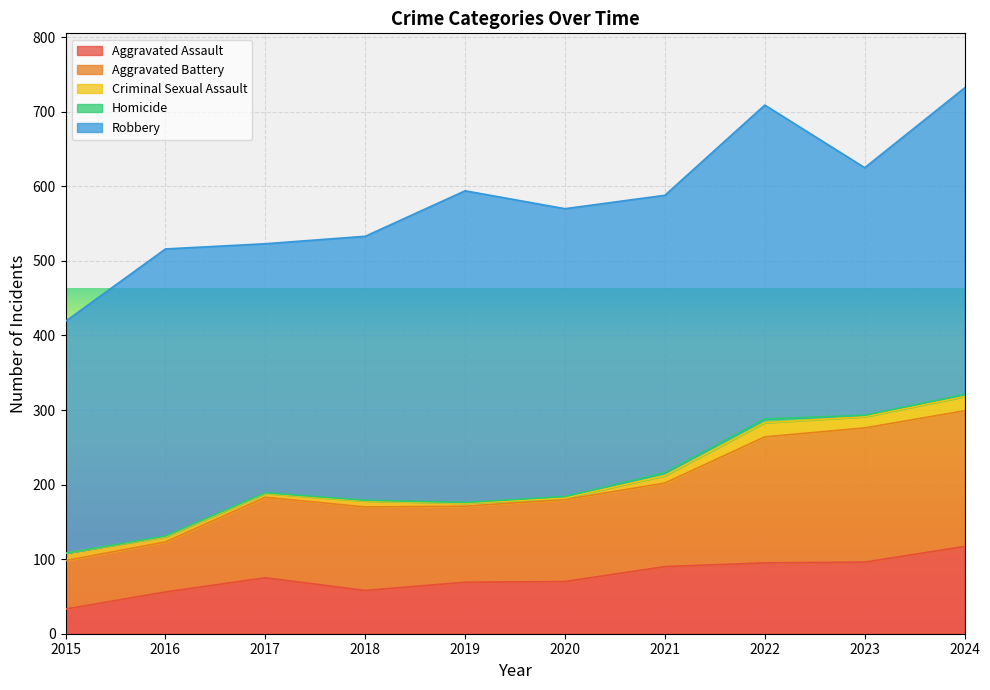

Which category has the highest value in the Aggravated Assault series?

2024